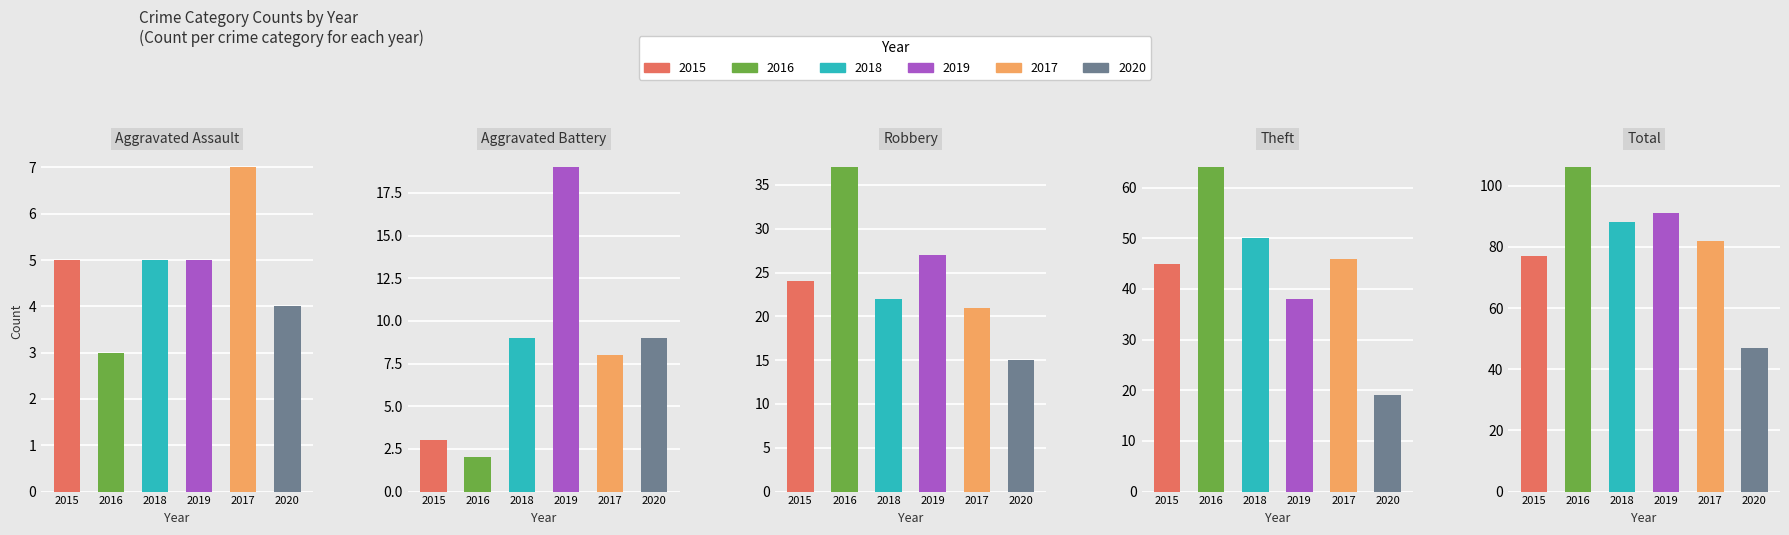

What is the average value of the 2016 series?

42